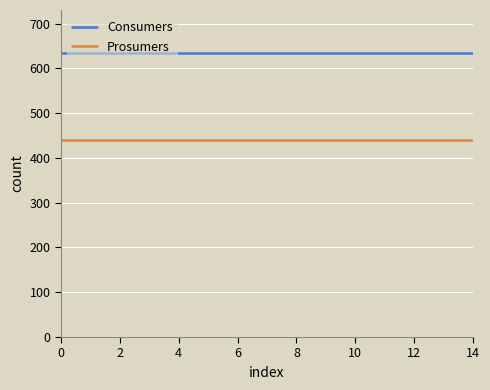

What is the lowest value of the Prosumers series?

440